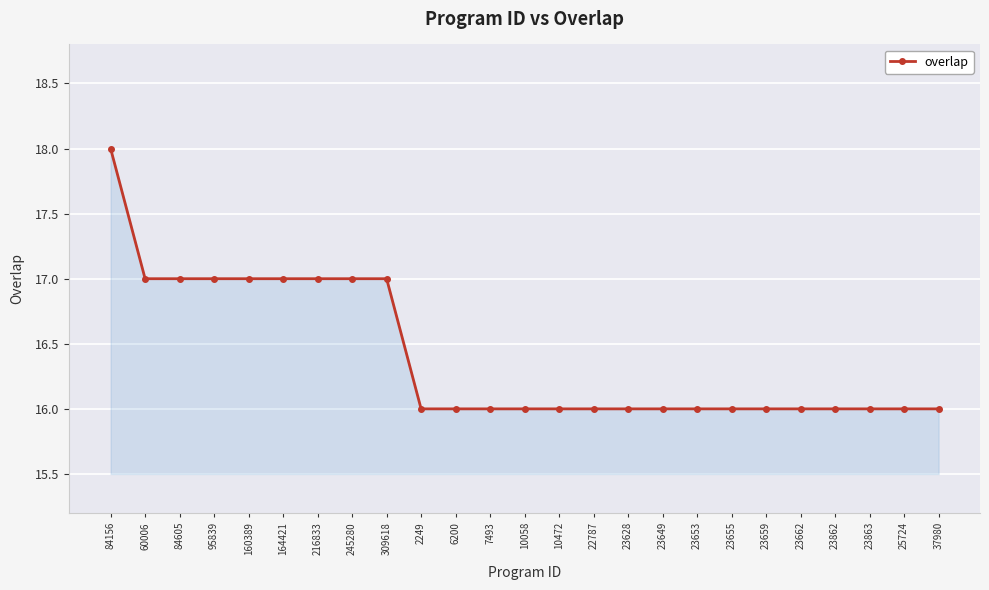

Which category has the highest value across all series?

84156